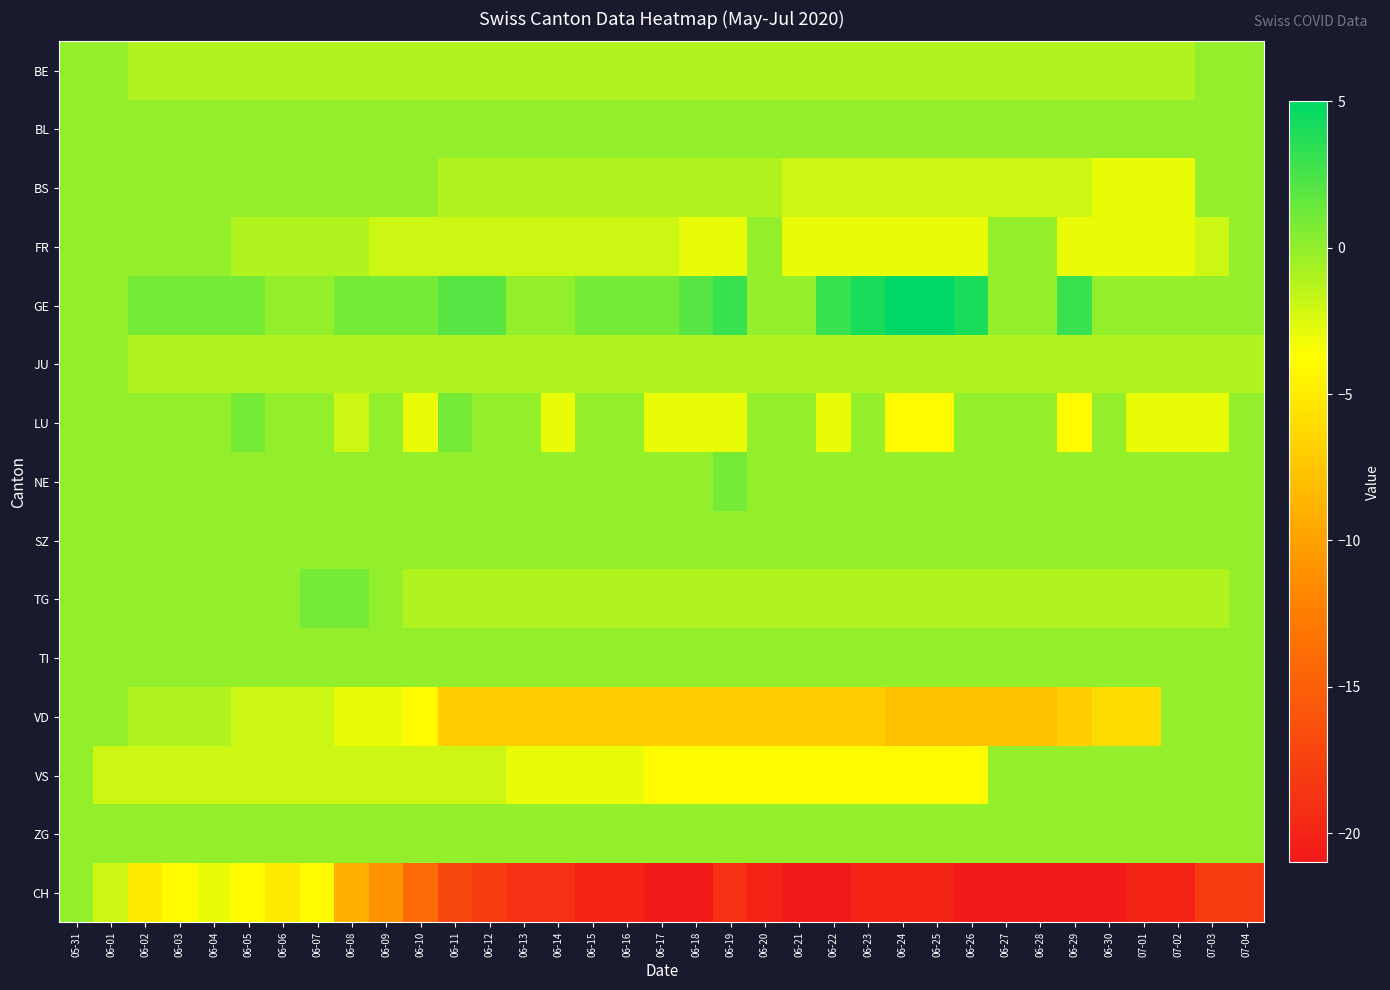

Reading left to right, list all the values displayed in this chart.

BE: 05-31=0	06-01=0	06-02=-1	06-03=-1	06-04=-1	06-05=-1	06-06=-1	06-07=-1	06-08=-1	06-09=-1	06-10=-1	06-11=-1	06-12=-1	06-13=-1	06-14=-1	06-15=-1	06-16=-1	06-17=-1	06-18=-1	06-19=-1	06-20=-1	06-21=-1	06-22=-1	06-23=-1	06-24=-1	06-25=-1	06-26=-1	06-27=-1	06-28=-1	06-29=-1	06-30=-1	07-01=-1	07-02=-1	07-03=0	07-04=0
BL: 05-31=0	06-01=0	06-02=0	06-03=0	06-04=0	06-05=0	06-06=0	06-07=0	06-08=0	06-09=0	06-10=0	06-11=0	06-12=0	06-13=0	06-14=0	06-15=0	06-16=0	06-17=0	06-18=0	06-19=0	06-20=0	06-21=0	06-22=0	06-23=0	06-24=0	06-25=0	06-26=0	06-27=0	06-28=0	06-29=0	06-30=0	07-01=0	07-02=0	07-03=0	07-04=0
BS: 05-31=0	06-01=0	06-02=0	06-03=0	06-04=0	06-05=0	06-06=0	06-07=0	06-08=0	06-09=0	06-10=0	06-11=-1	06-12=-1	06-13=-1	06-14=-1	06-15=-1	06-16=-1	06-17=-1	06-18=-1	06-19=-1	06-20=-1	06-21=-2	06-22=-2	06-23=-2	06-24=-2	06-25=-2	06-26=-2	06-27=-2	06-28=-2	06-29=-2	06-30=-3	07-01=-3	07-02=-3	07-03=0	07-04=0
FR: 05-31=0	06-01=0	06-02=0	06-03=0	06-04=0	06-05=-1	06-06=-1	06-07=-1	06-08=-1	06-09=-2	06-10=-2	06-11=-2	06-12=-2	06-13=-2	06-14=-2	06-15=-2	06-16=-2	06-17=-2	06-18=-3	06-19=-3	06-20=0	06-21=-3	06-22=-3	06-23=-3	06-24=-3	06-25=-3	06-26=-3	06-27=0	06-28=0	06-29=-3	06-30=-3	07-01=-3	07-02=-3	07-03=-2	07-04=0
GE: 05-31=0	06-01=0	06-02=1	06-03=1	06-04=1	06-05=1	06-06=0	06-07=0	06-08=1	06-09=1	06-10=1	06-11=2	06-12=2	06-13=0	06-14=0	06-15=1	06-16=1	06-17=1	06-18=2	06-19=3	06-20=0	06-21=0	06-22=3	06-23=4	06-24=5	06-25=5	06-26=4	06-27=0	06-28=0	06-29=3	06-30=0	07-01=0	07-02=0	07-03=0	07-04=0
JU: 05-31=0	06-01=0	06-02=-1	06-03=-1	06-04=-1	06-05=-1	06-06=-1	06-07=-1	06-08=-1	06-09=-1	06-10=-1	06-11=-1	06-12=-1	06-13=-1	06-14=-1	06-15=-1	06-16=-1	06-17=-1	06-18=-1	06-19=-1	06-20=-1	06-21=-1	06-22=-1	06-23=-1	06-24=-1	06-25=-1	06-26=-1	06-27=-1	06-28=-1	06-29=-1	06-30=-1	07-01=-1	07-02=-1	07-03=-1	07-04=-1
LU: 05-31=0	06-01=0	06-02=0	06-03=0	06-04=0	06-05=1	06-06=0	06-07=0	06-08=-2	06-09=0	06-10=-3	06-11=1	06-12=0	06-13=0	06-14=-3	06-15=0	06-16=0	06-17=-3	06-18=-3	06-19=-3	06-20=0	06-21=0	06-22=-3	06-23=0	06-24=-4	06-25=-4	06-26=0	06-27=0	06-28=0	06-29=-4	06-30=0	07-01=-3	07-02=-3	07-03=-3	07-04=0
NE: 05-31=0	06-01=0	06-02=0	06-03=0	06-04=0	06-05=0	06-06=0	06-07=0	06-08=0	06-09=0	06-10=0	06-11=0	06-12=0	06-13=0	06-14=0	06-15=0	06-16=0	06-17=0	06-18=0	06-19=1	06-20=0	06-21=0	06-22=0	06-23=0	06-24=0	06-25=0	06-26=0	06-27=0	06-28=0	06-29=0	06-30=0	07-01=0	07-02=0	07-03=0	07-04=0
SZ: 05-31=0	06-01=0	06-02=0	06-03=0	06-04=0	06-05=0	06-06=0	06-07=0	06-08=0	06-09=0	06-10=0	06-11=0	06-12=0	06-13=0	06-14=0	06-15=0	06-16=0	06-17=0	06-18=0	06-19=0	06-20=0	06-21=0	06-22=0	06-23=0	06-24=0	06-25=0	06-26=0	06-27=0	06-28=0	06-29=0	06-30=0	07-01=0	07-02=0	07-03=0	07-04=0
TG: 05-31=0	06-01=0	06-02=0	06-03=0	06-04=0	06-05=0	06-06=0	06-07=1	06-08=1	06-09=0	06-10=-1	06-11=-1	06-12=-1	06-13=-1	06-14=-1	06-15=-1	06-16=-1	06-17=-1	06-18=-1	06-19=-1	06-20=-1	06-21=-1	06-22=-1	06-23=-1	06-24=-1	06-25=-1	06-26=-1	06-27=-1	06-28=-1	06-29=-1	06-30=-1	07-01=-1	07-02=-1	07-03=-1	07-04=0
TI: 05-31=0	06-01=0	06-02=0	06-03=0	06-04=0	06-05=0	06-06=0	06-07=0	06-08=0	06-09=0	06-10=0	06-11=0	06-12=0	06-13=0	06-14=0	06-15=0	06-16=0	06-17=0	06-18=0	06-19=0	06-20=0	06-21=0	06-22=0	06-23=0	06-24=0	06-25=0	06-26=0	06-27=0	06-28=0	06-29=0	06-30=0	07-01=0	07-02=0	07-03=0	07-04=0
VD: 05-31=0	06-01=0	06-02=-1	06-03=-1	06-04=-1	06-05=-2	06-06=-2	06-07=-2	06-08=-3	06-09=-3	06-10=-4	06-11=-7	06-12=-7	06-13=-7	06-14=-7	06-15=-7	06-16=-7	06-17=-7	06-18=-7	06-19=-7	06-20=-7	06-21=-7	06-22=-7	06-23=-7	06-24=-8	06-25=-8	06-26=-8	06-27=-8	06-28=-8	06-29=-7	06-30=-6	07-01=-6	07-02=0	07-03=0	07-04=0
VS: 05-31=0	06-01=-2	06-02=-2	06-03=-2	06-04=-2	06-05=-2	06-06=-2	06-07=-2	06-08=-2	06-09=-2	06-10=-2	06-11=-2	06-12=-2	06-13=-3	06-14=-3	06-15=-3	06-16=-3	06-17=-4	06-18=-4	06-19=-4	06-20=-4	06-21=-4	06-22=-4	06-23=-4	06-24=-4	06-25=-4	06-26=-4	06-27=0	06-28=0	06-29=0	06-30=0	07-01=0	07-02=0	07-03=0	07-04=0
ZG: 05-31=0	06-01=0	06-02=0	06-03=0	06-04=0	06-05=0	06-06=0	06-07=0	06-08=0	06-09=0	06-10=0	06-11=0	06-12=0	06-13=0	06-14=0	06-15=0	06-16=0	06-17=0	06-18=0	06-19=0	06-20=0	06-21=0	06-22=0	06-23=0	06-24=0	06-25=0	06-26=0	06-27=0	06-28=0	06-29=0	06-30=0	07-01=0	07-02=0	07-03=0	07-04=0
CH: 05-31=0	06-01=-2	06-02=-5	06-03=-4	06-04=-3	06-05=-4	06-06=-5	06-07=-4	06-08=-9	06-09=-11	06-10=-14	06-11=-17	06-12=-18	06-13=-19	06-14=-19	06-15=-20	06-16=-20	06-17=-21	06-18=-21	06-19=-19	06-20=-20	06-21=-21	06-22=-21	06-23=-20	06-24=-20	06-25=-20	06-26=-21	06-27=-21	06-28=-21	06-29=-21	06-30=-21	07-01=-20	07-02=-20	07-03=-18	07-04=-18